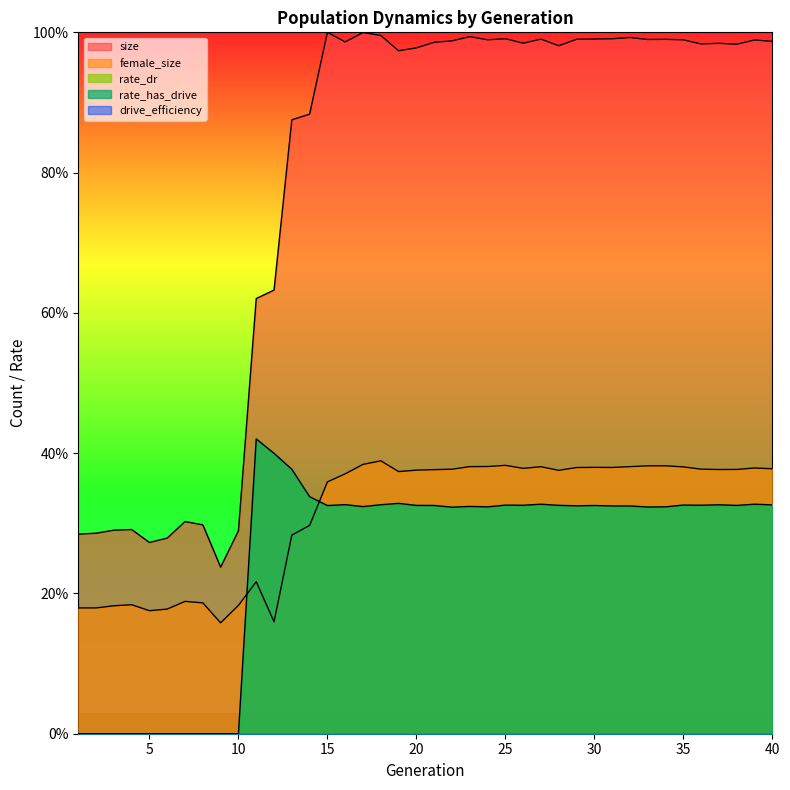

What is the average value of the rate_dr series?

0.2